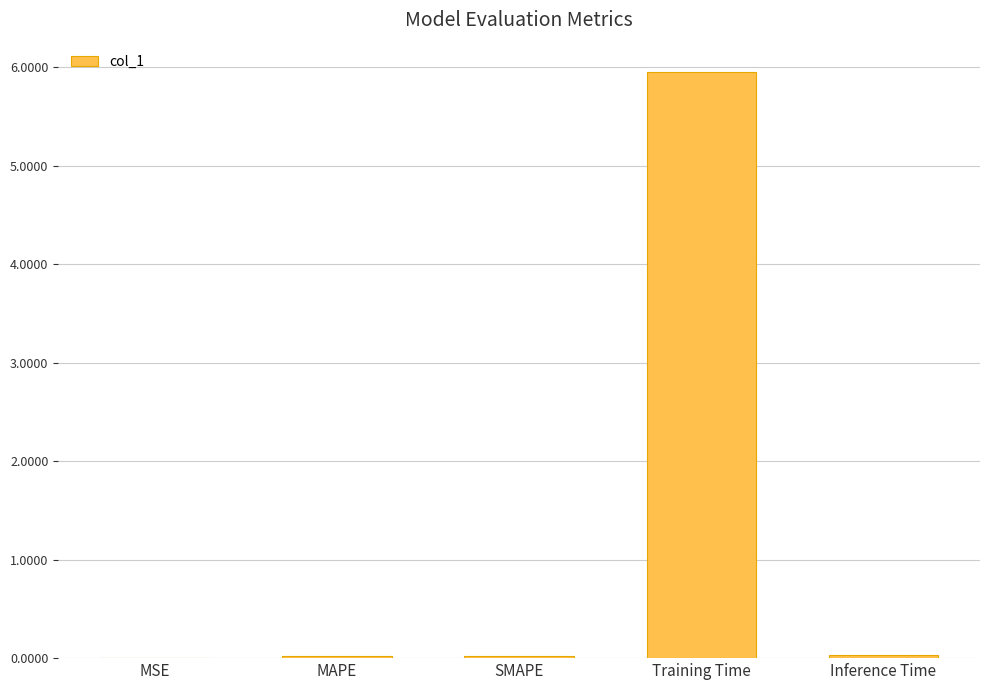

Between MSE and Training Time, which is larger?

Training Time